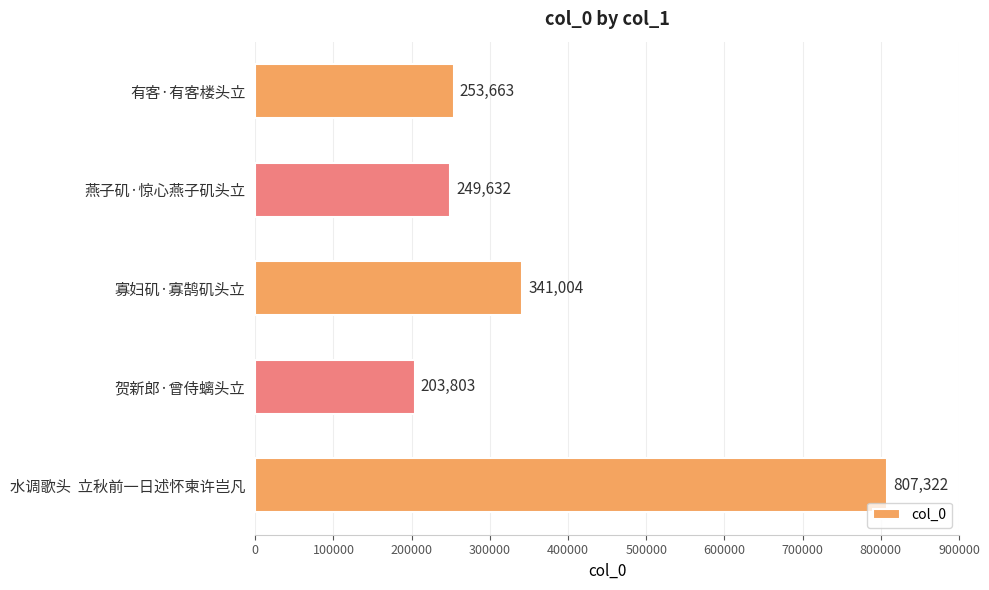

Approximately how many times larger is the value at 贺新郎·曾侍螭头立 compared to 燕子矶·惊心燕子矶头立?

0.8